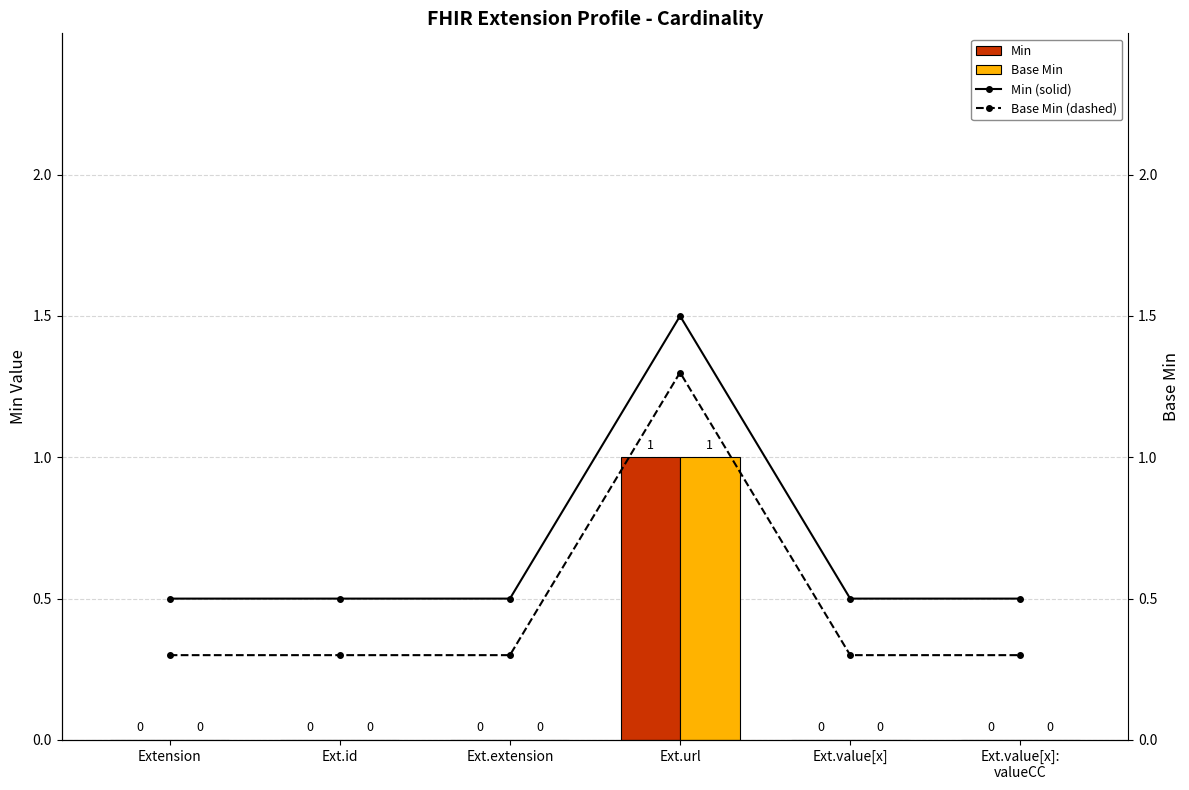

What is the total value across all series at Ext.url?

4.8